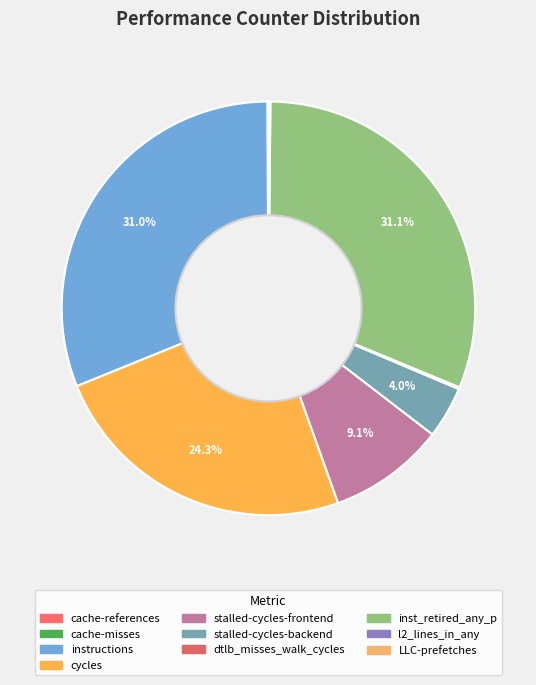

Rank the categories by value from lowest to highest.

cache-misses, LLC-prefetches, cache-references, l2_lines_in_any, dtlb_misses_walk_cycles, stalled-cycles-backend, stalled-cycles-frontend, cycles, instructions, inst_retired_any_p